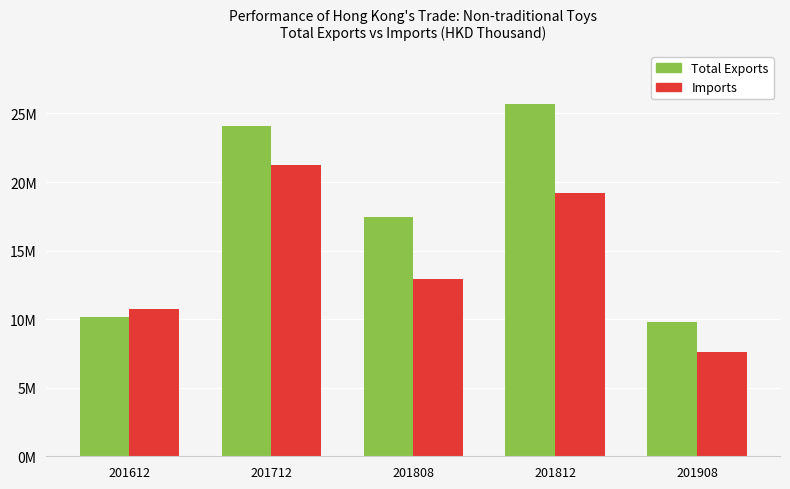

What is the difference between the highest and lowest values at 201808?

4495215.8